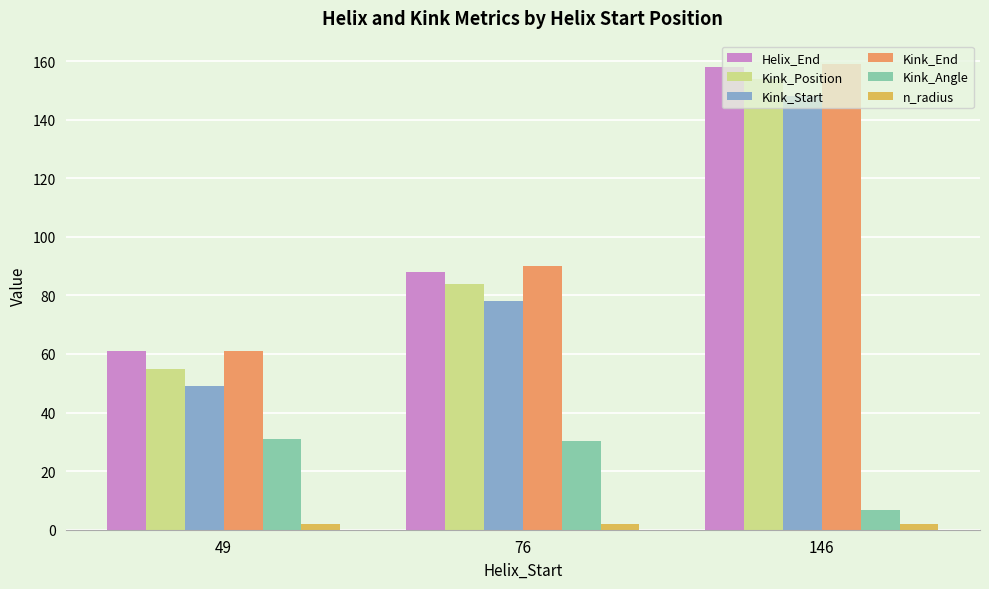

Is it true that n_radius equals 1.9 at 49?

True